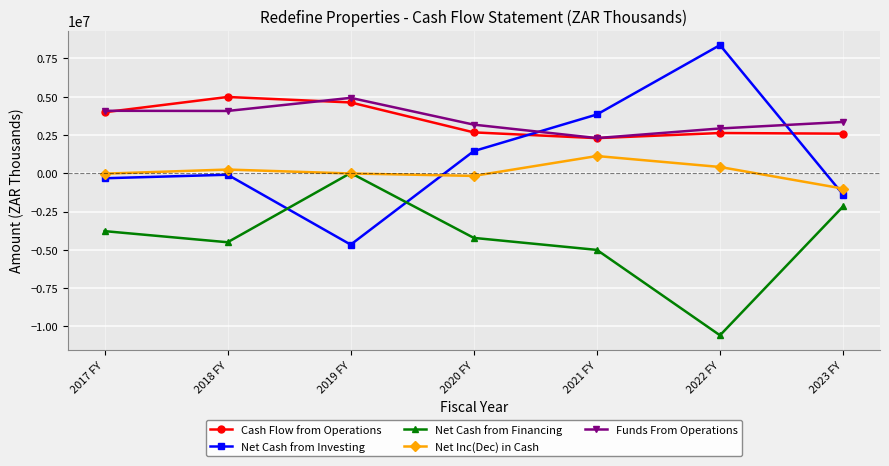

Which category has the lowest value in the Net Cash from Financing series?

2022 FY